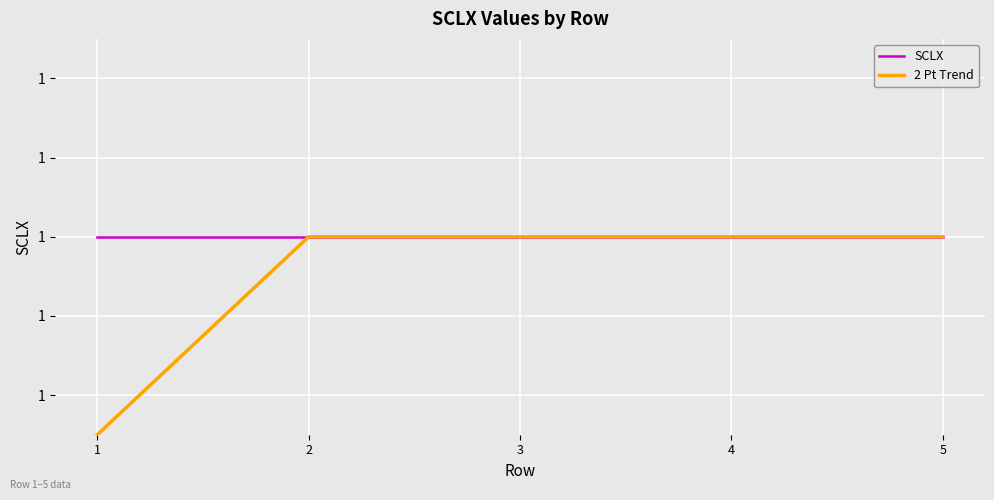

Does the chart have visible grid lines?

Yes